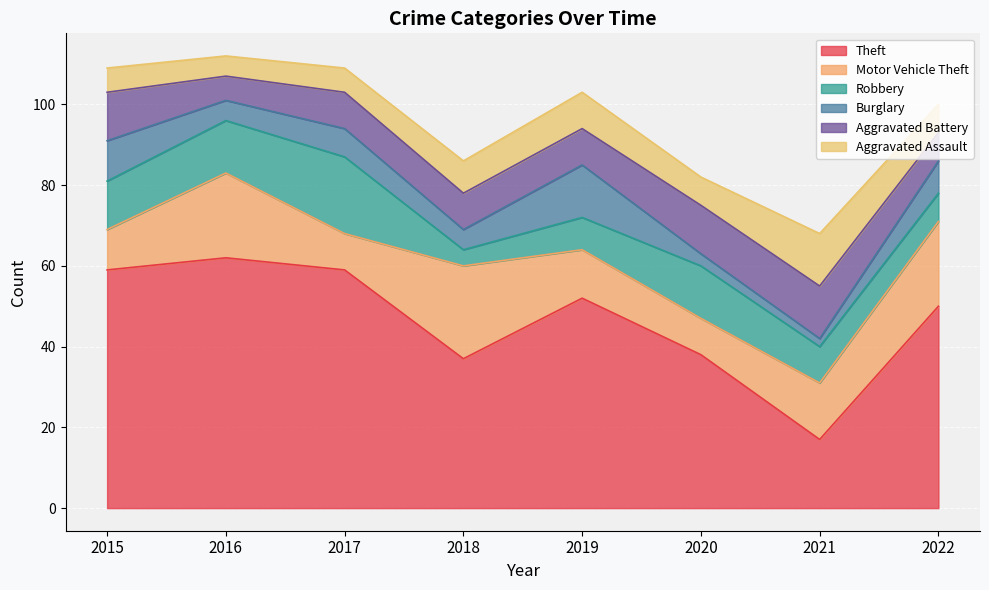

What is the lowest value of the Theft series?

17